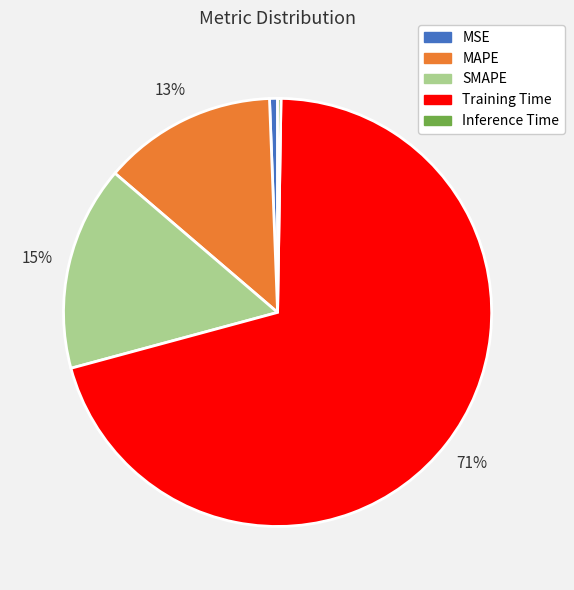

Which slice is the largest?

Training Time